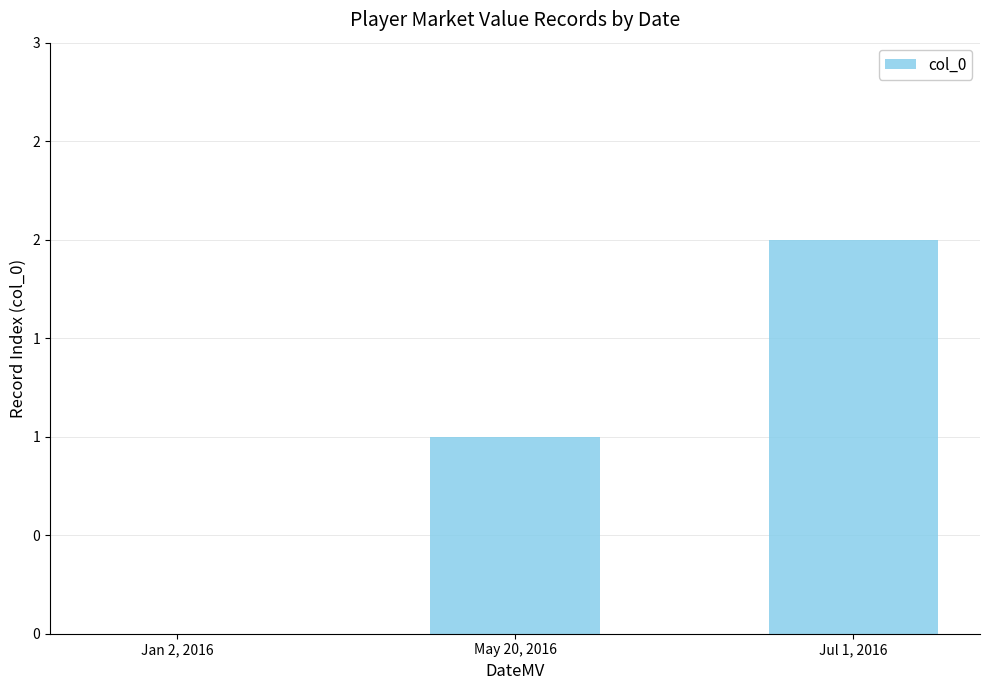

How many bars are there in total?

3